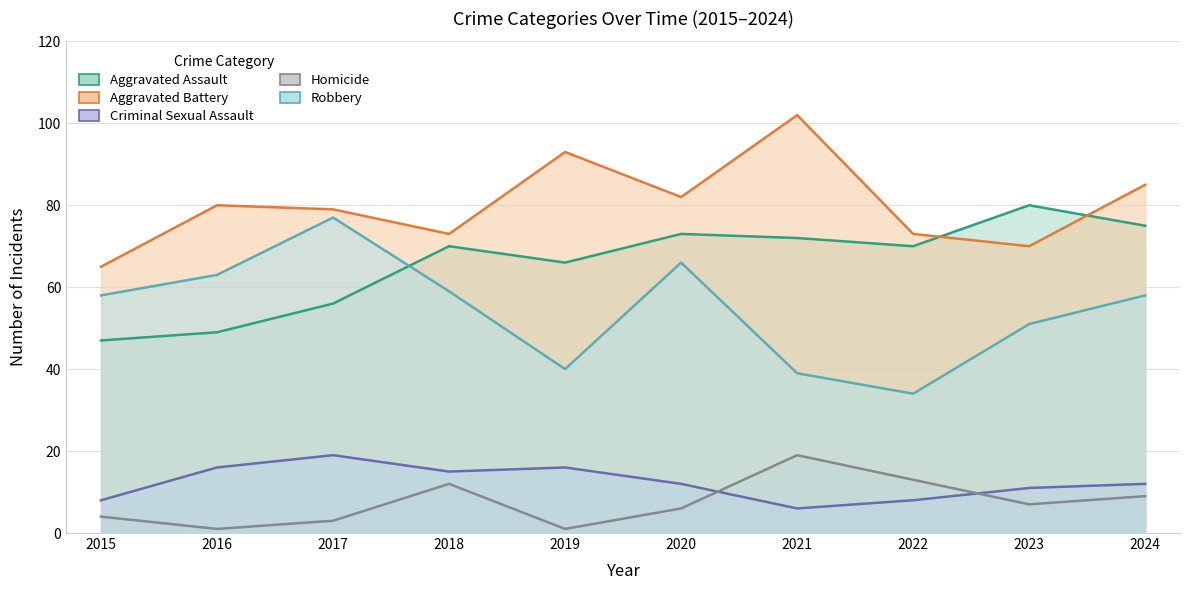

In Homicide, how many points are lower than both neighbors (excluding endpoints)?

3